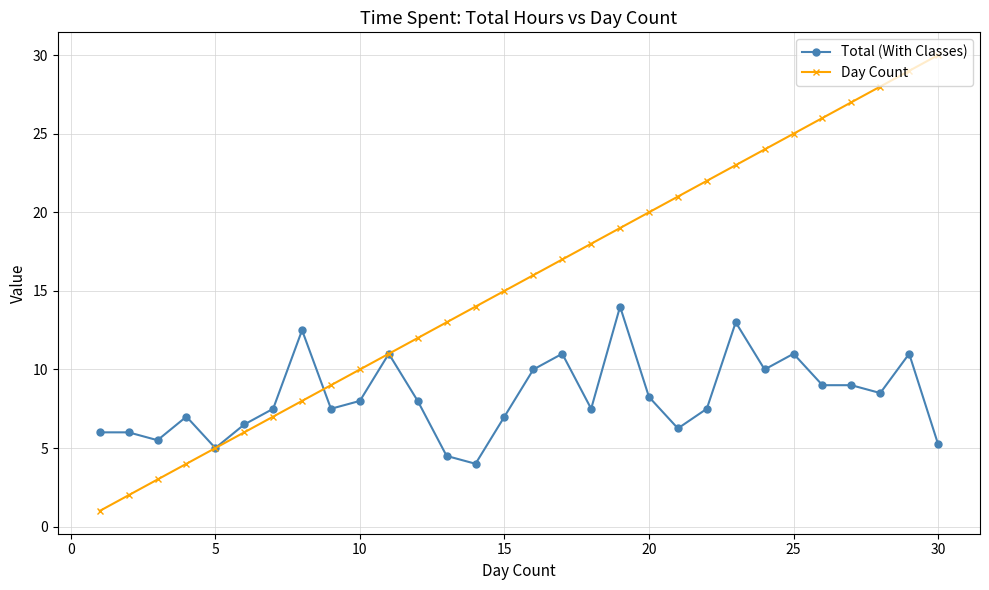

What is the minimum value shown in the chart?

1.0